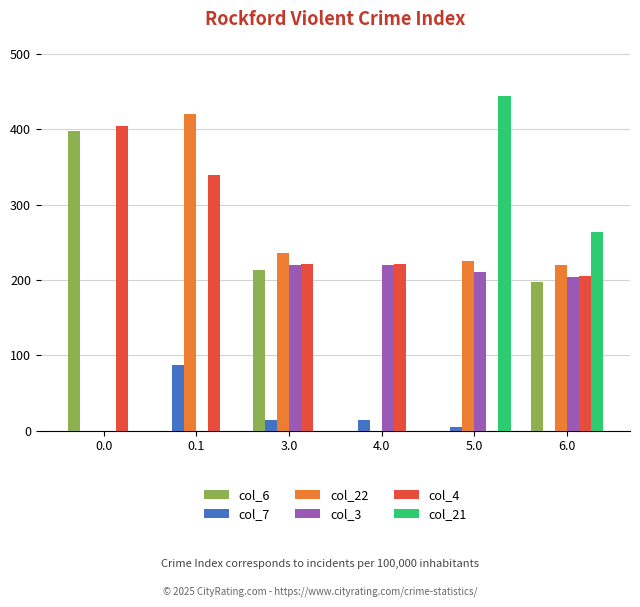

The value of col_3 at 5.0 is 210.4. True or false?

True